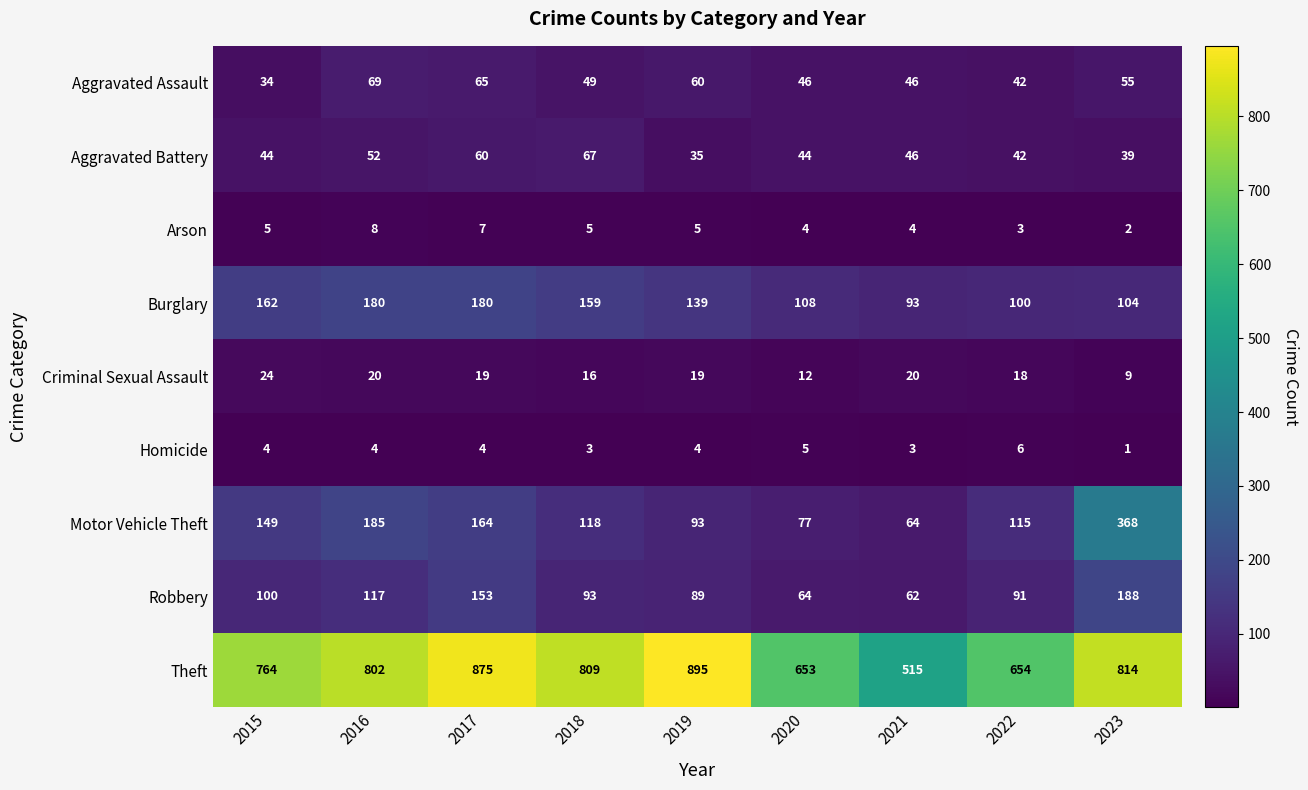

Which category has the highest value across all series?

2019